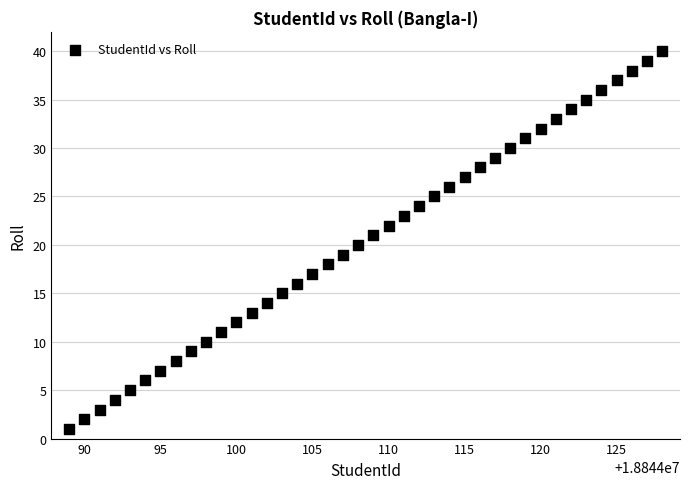

What is the range of Y values (max minus min)?

39